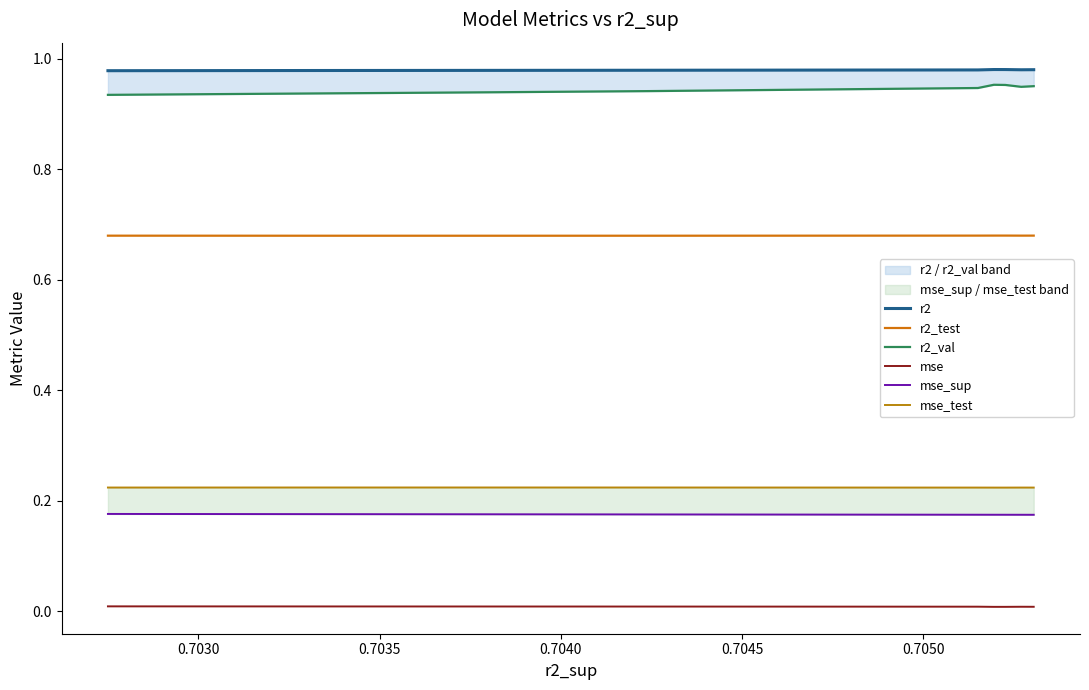

True or false: r2 and mse_sup intersect in this chart.

False